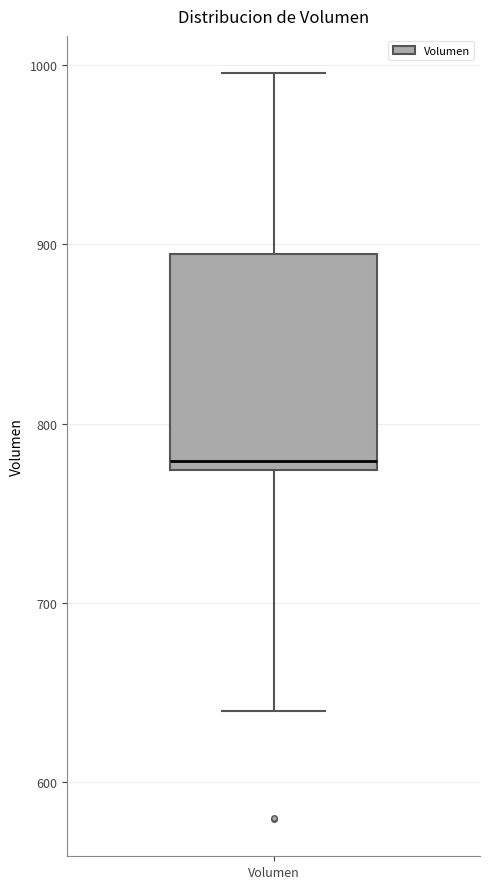

Transcribe this box plot: give where the median line is, the range the box spans, and where the two whiskers end, as read against the y-axis. The values are not printed on the chart, so give them approximately, as read against the axis.

median 780, box 770 to 890, whiskers 640 to 1000